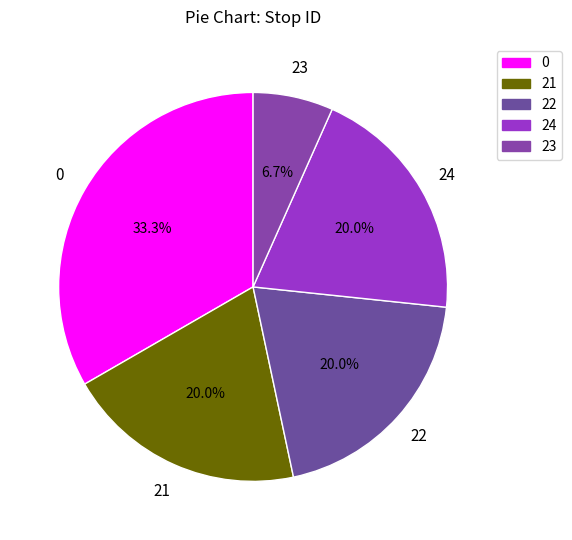

Combined, do 21 and 24 account for over 50%?

No